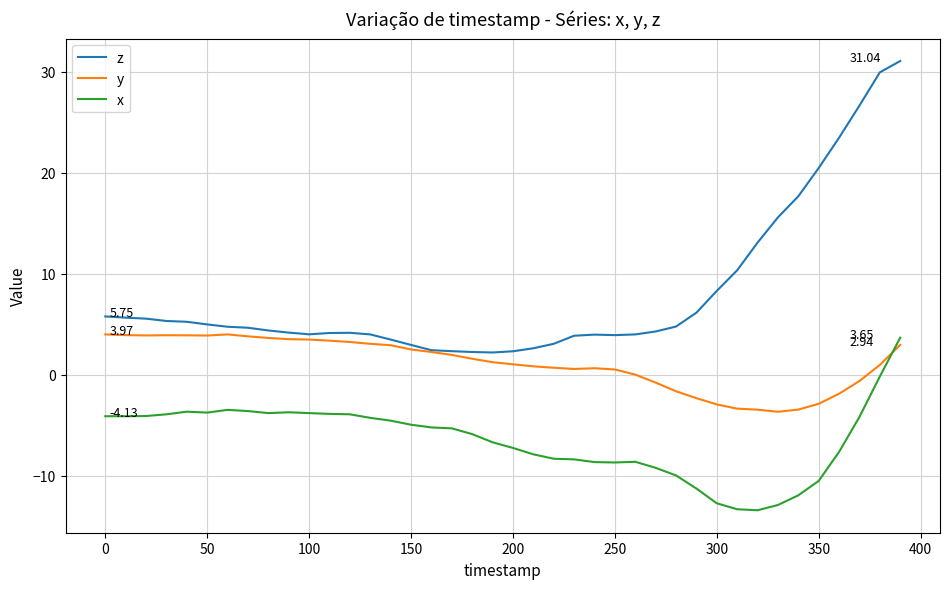

Which series has the largest total across all categories?

z